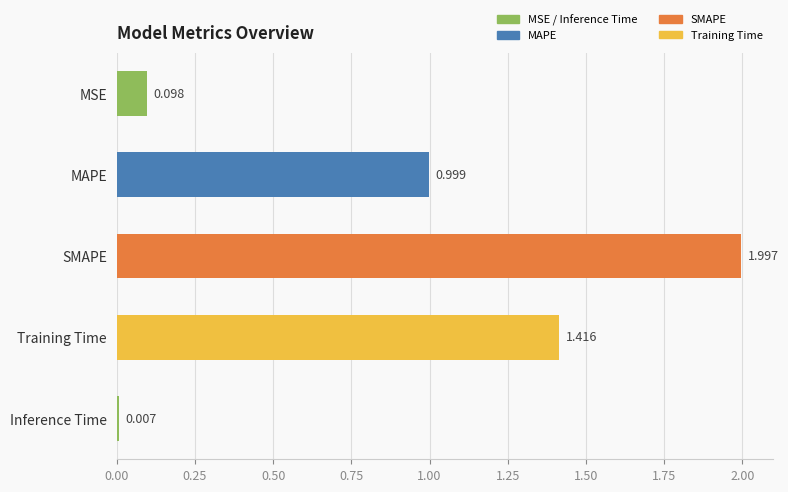

What is the label of the 1st bar from the bottom?

Inference Time